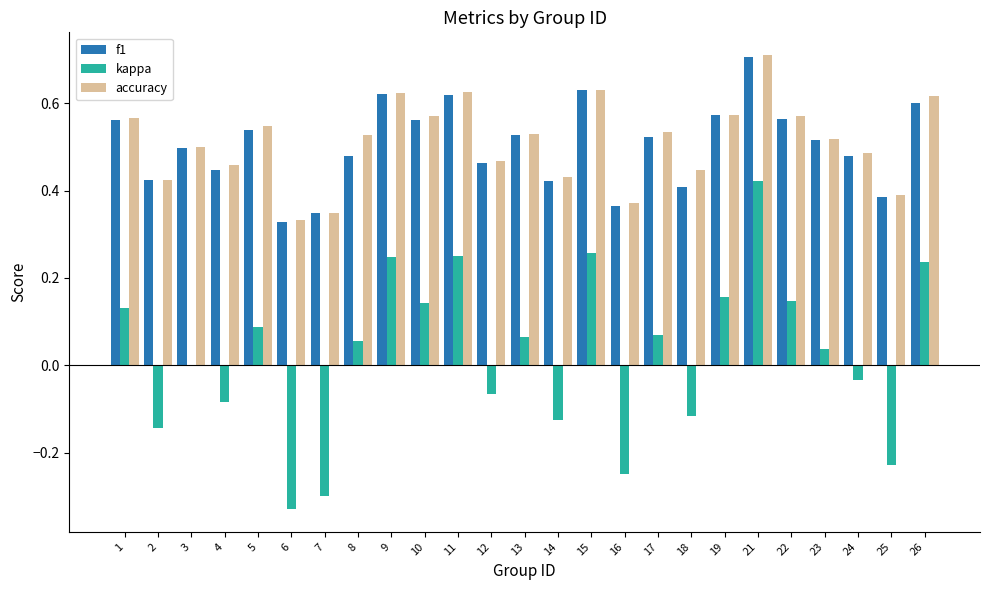

At which category is the sum across all series the highest?

21